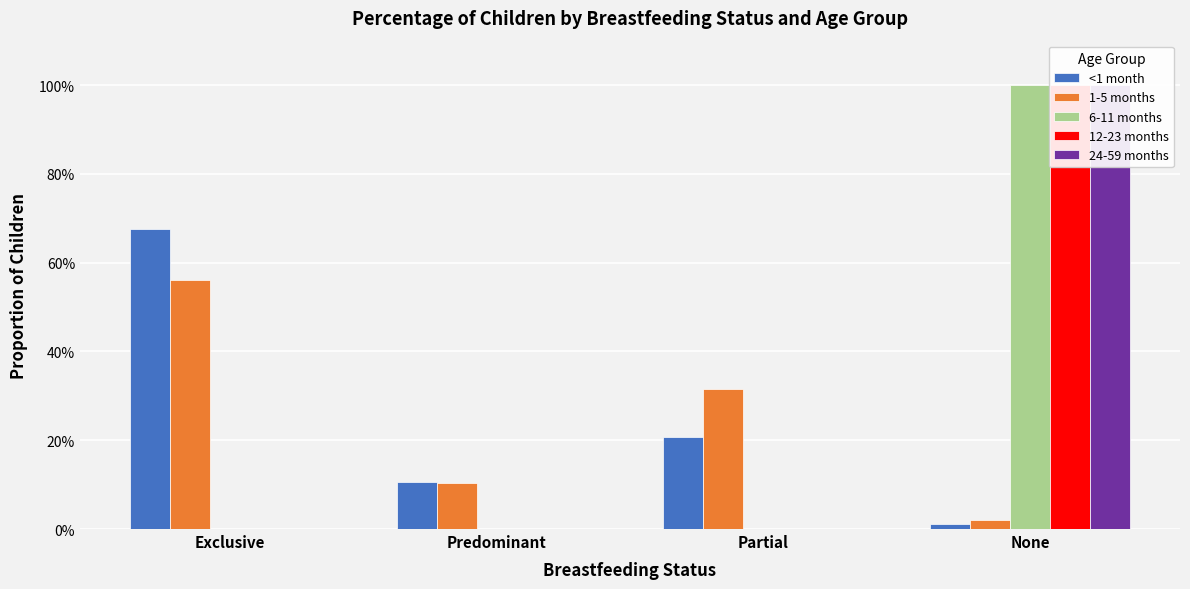

At which label is 24-59 months closest to 0?

Exclusive